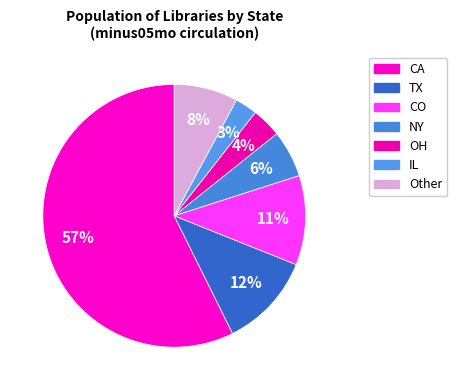

How many segments does this pie chart have?

7